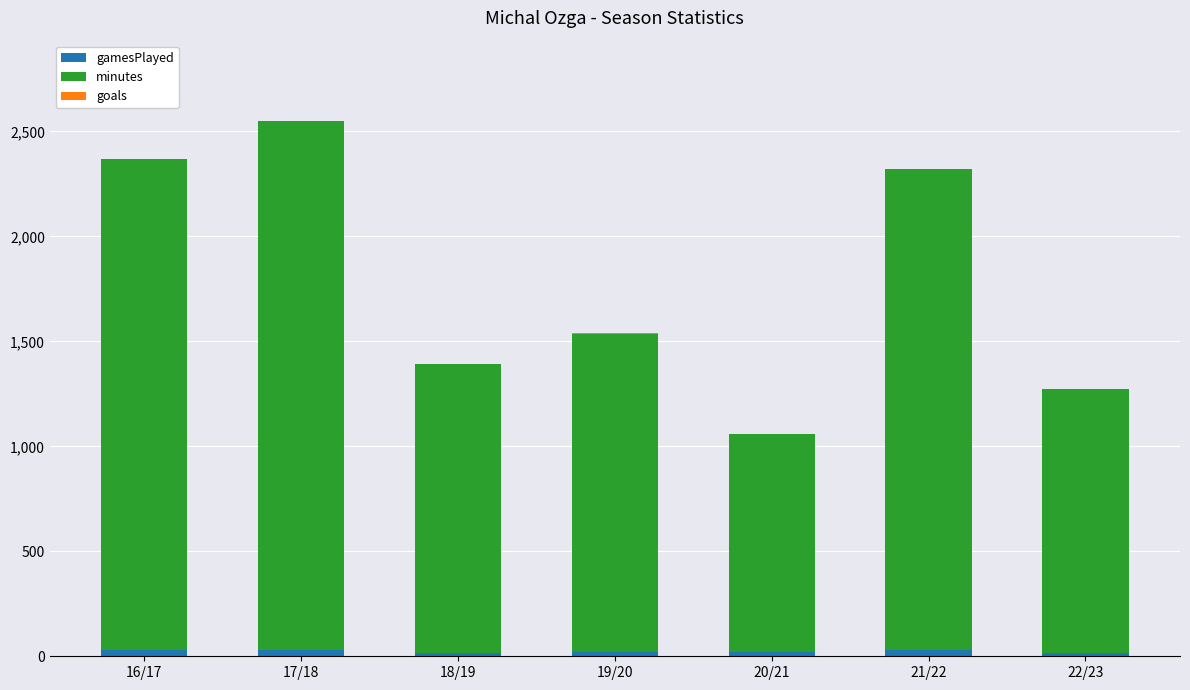

At which category is the sum across all series the highest?

17/18